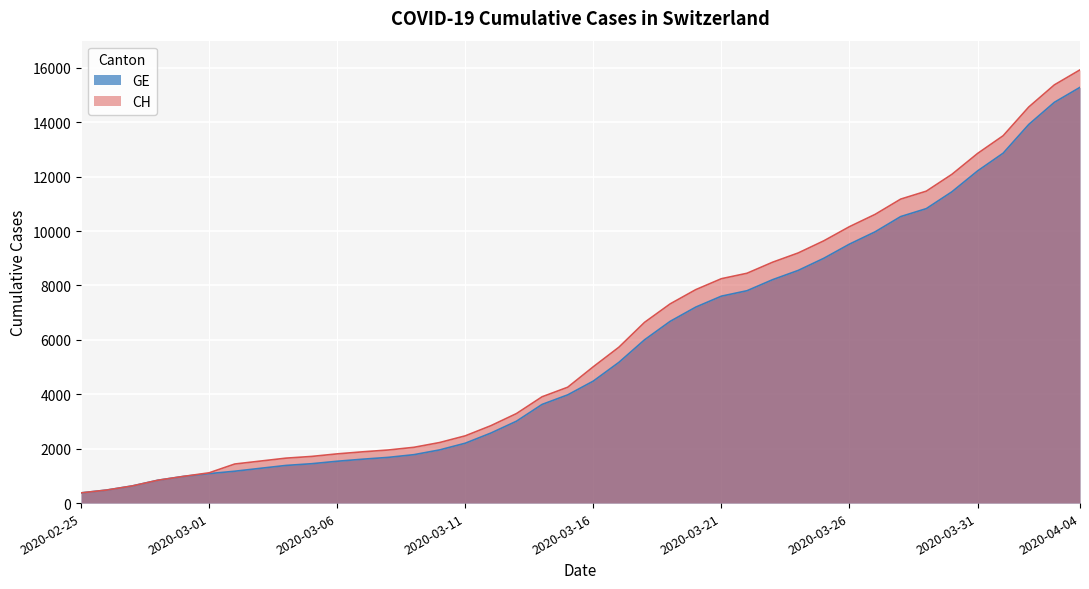

What is the total value across all series at 0?

750